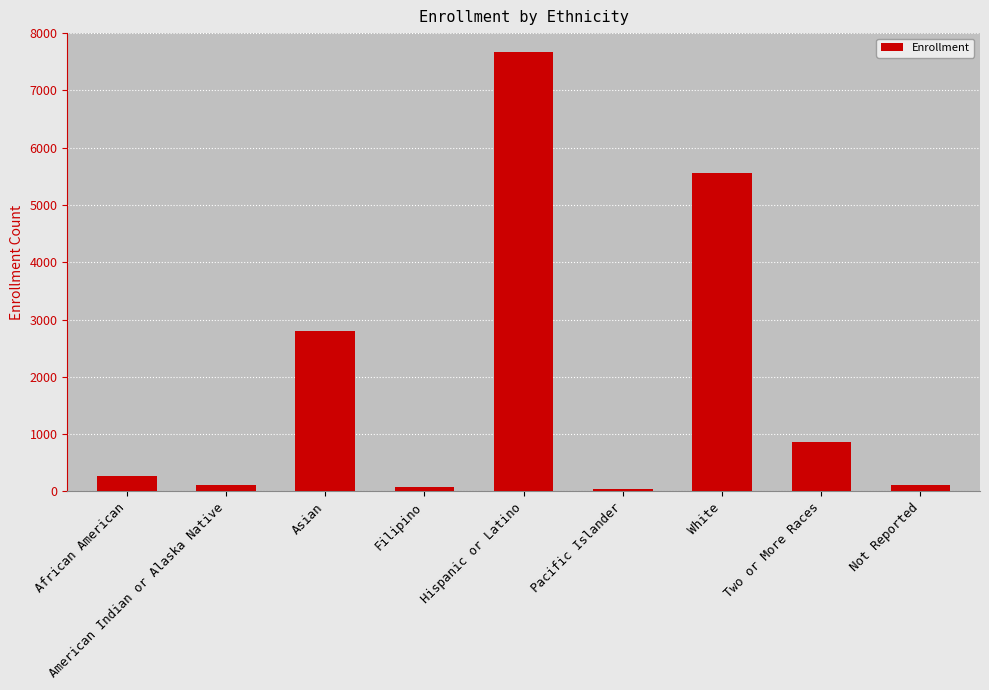

What is the value of the 8th bar from the left?

862